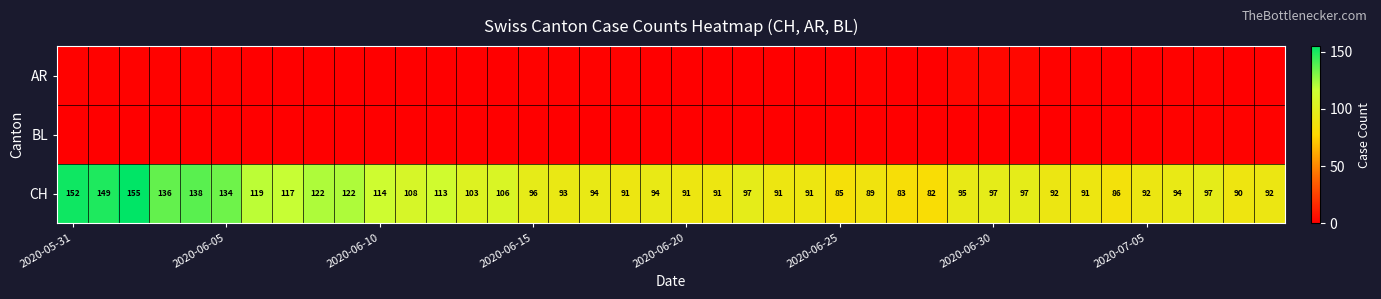

What is the sum of all CH values?

4179